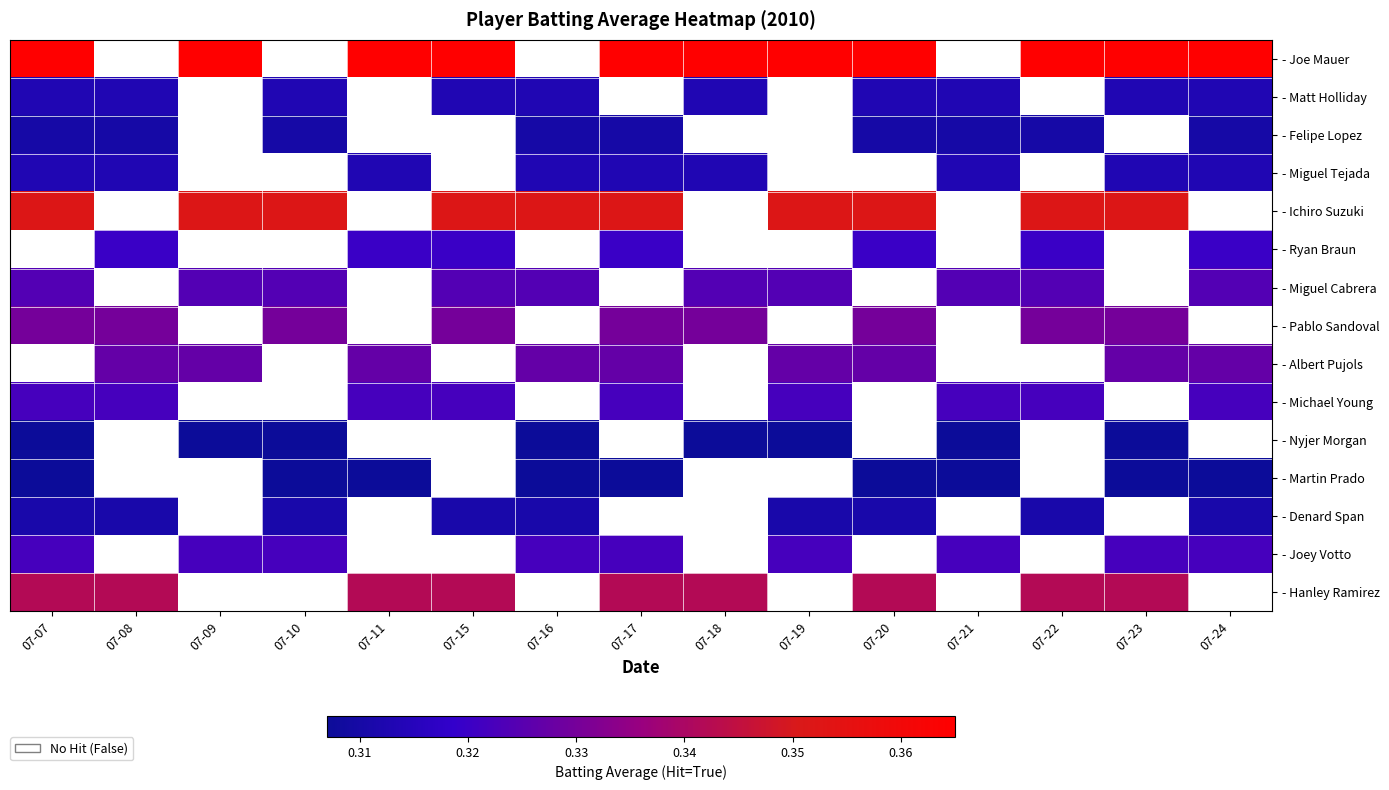

What is the approximate value of - Michael Young at 07-08?

0.3